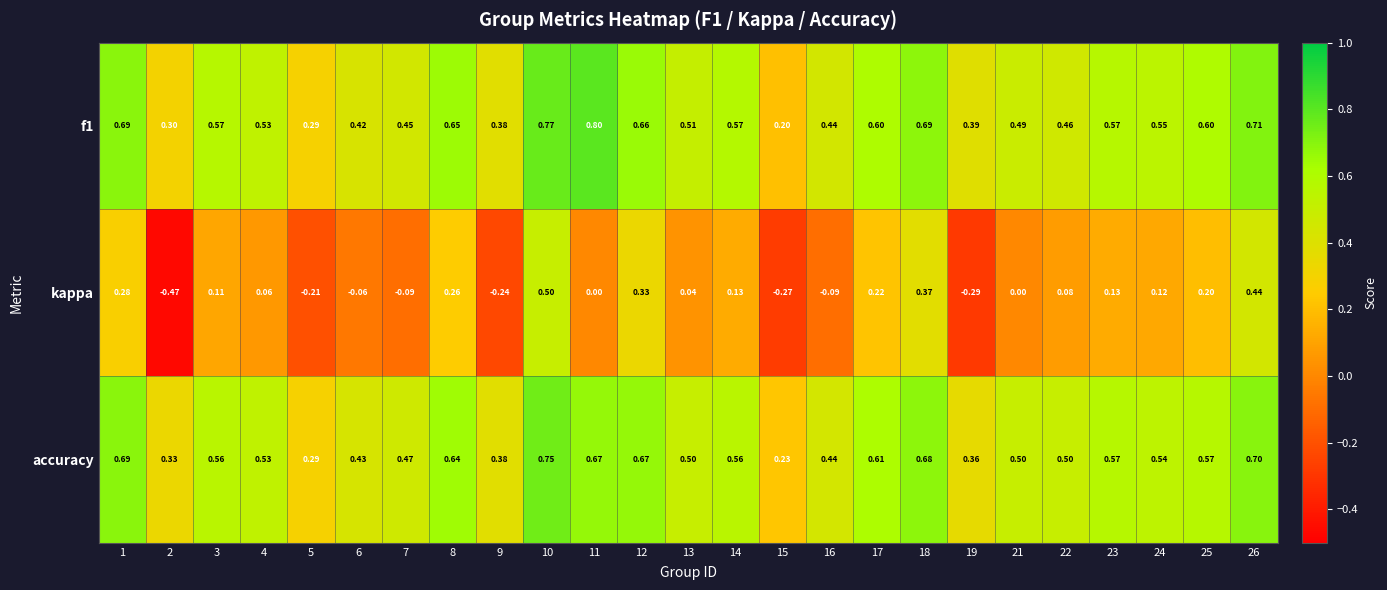

How many distinct data groups are displayed?

3